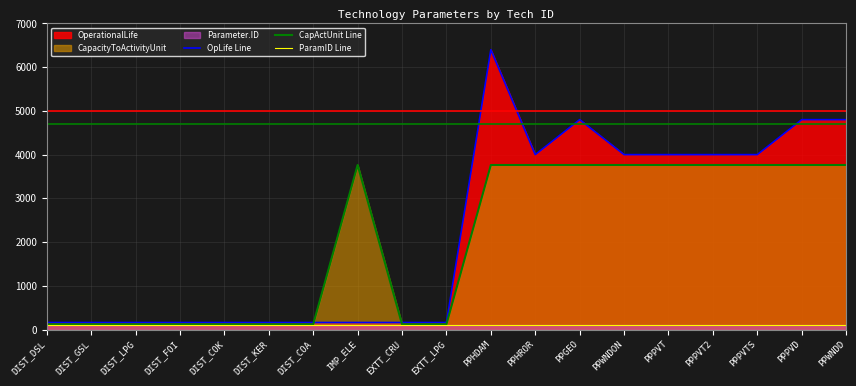

True or false: ParamID Line and CapActUnit Line cross at least once.

False